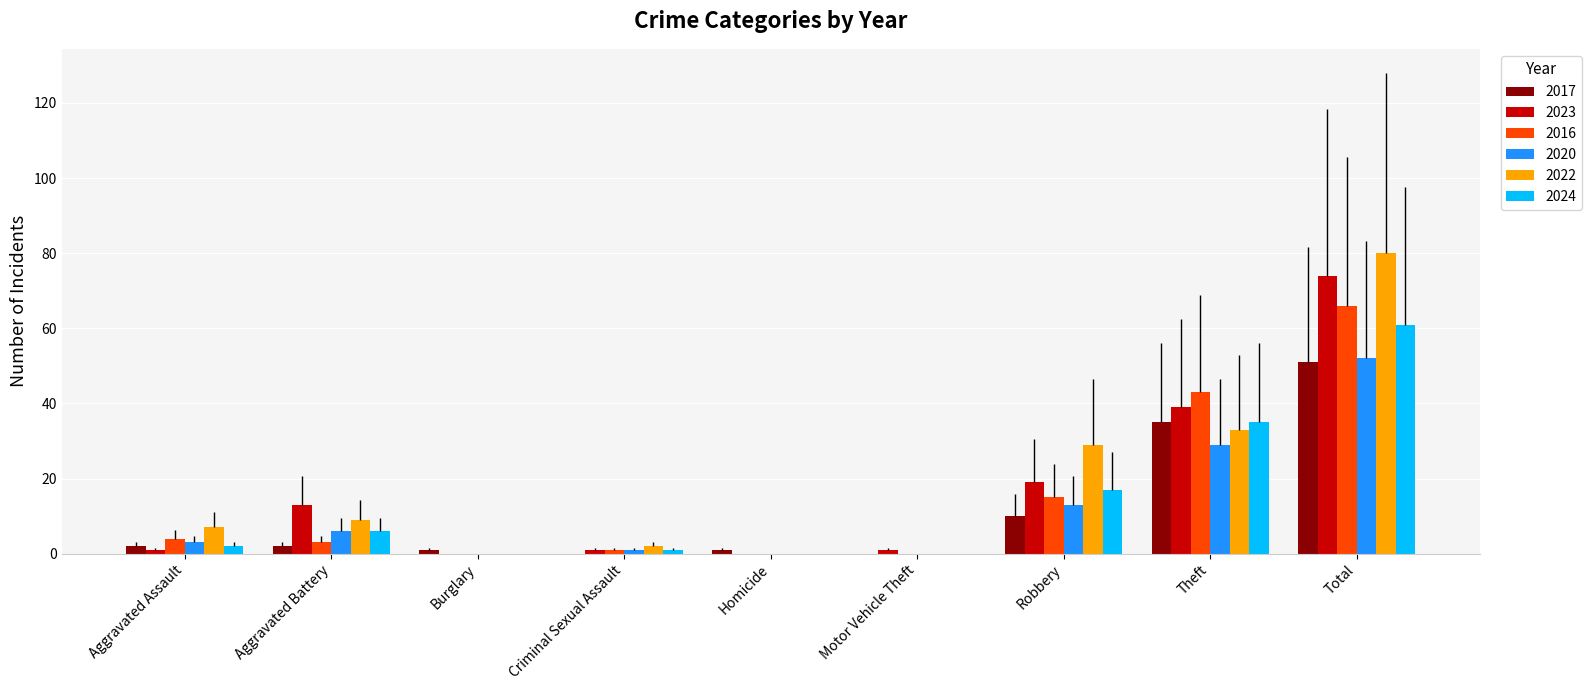

The value of 2016 at Homicide is 0. True or false?

True